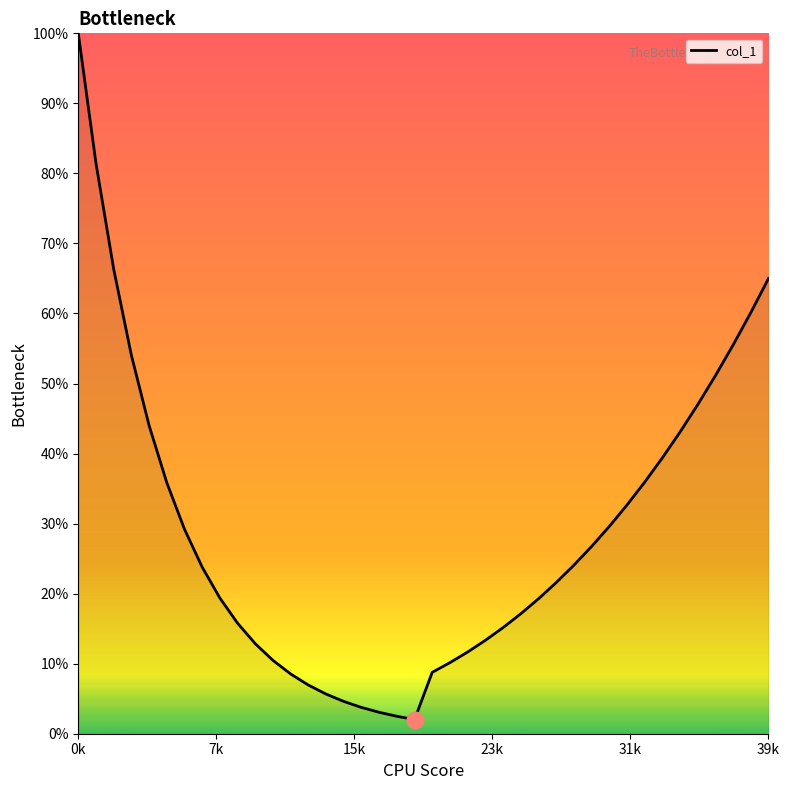

What is the smallest value displayed?

2.0